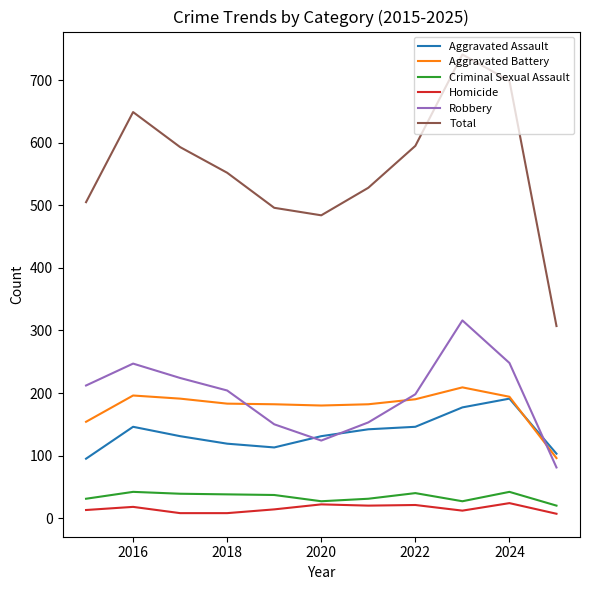

True or false: Aggravated Battery and Homicide cross at least once.

False